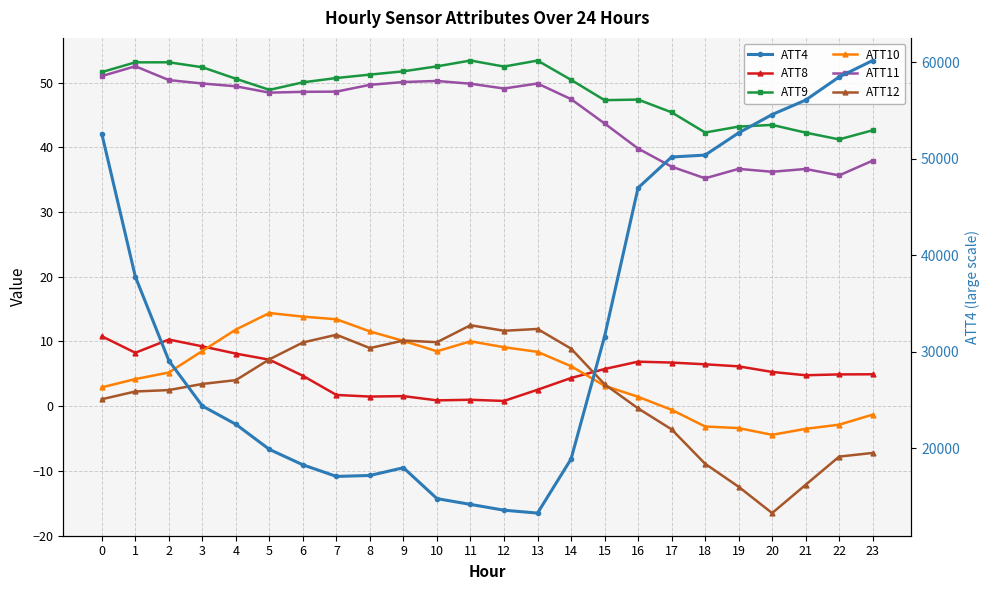

At which category is the sum across all series the highest?

23